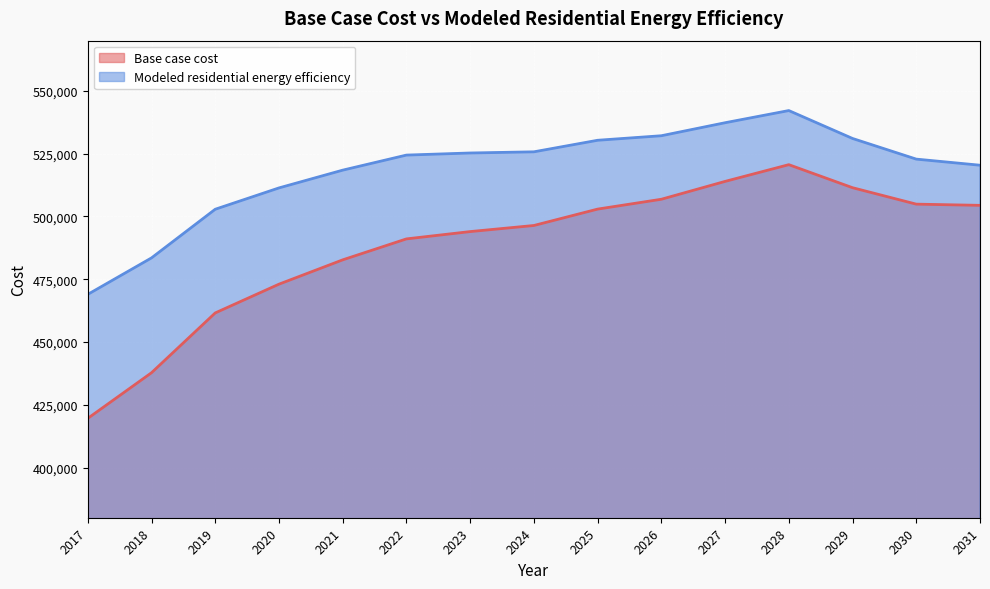

Reading left to right, list all the values displayed in this chart.

Base case cost: 419570.0	437743.1	461563.5	473016.0	482701.9	491048.3	493961.2	496388.6	502914.9	506837.8	513947.0	520614.6	511438.7	504890.5	504412.4
Modeled residential energy efficiency: 468956.2	483479.9	502857.5	511353.2	518427.2	524429.5	525265.3	525729.7	530329.9	532135.0	537313.8	542161.6	531047.5	522822.3	520395.2